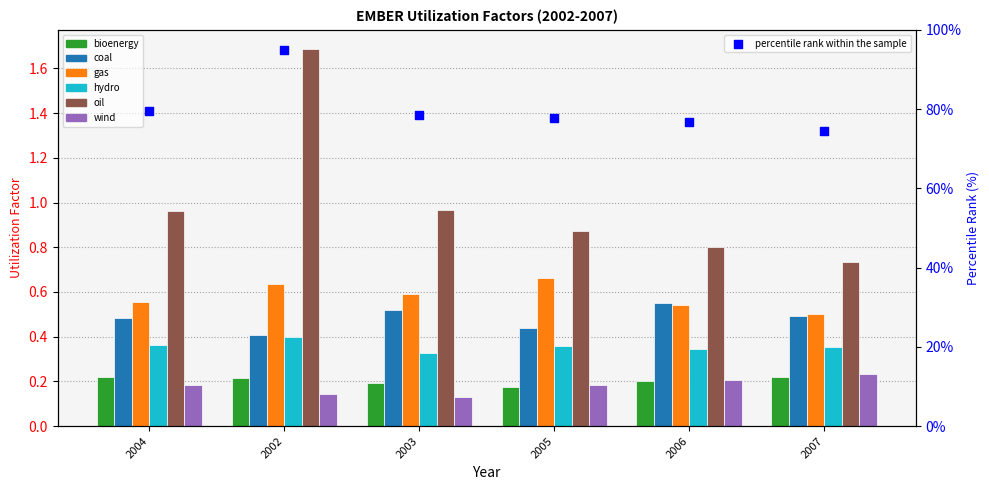

Which series reaches the minimum Y coordinate?

wind